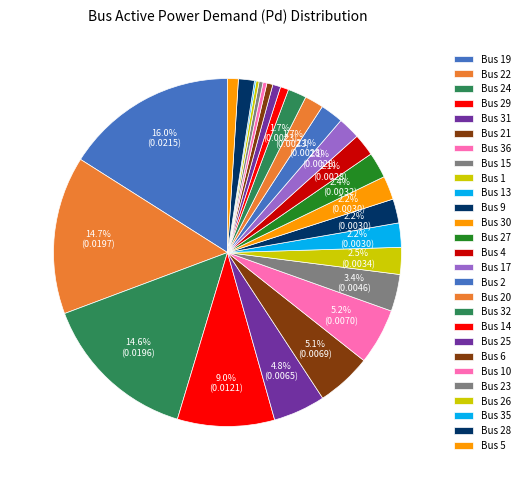

Which category has the biggest portion of the pie?

Bus 19